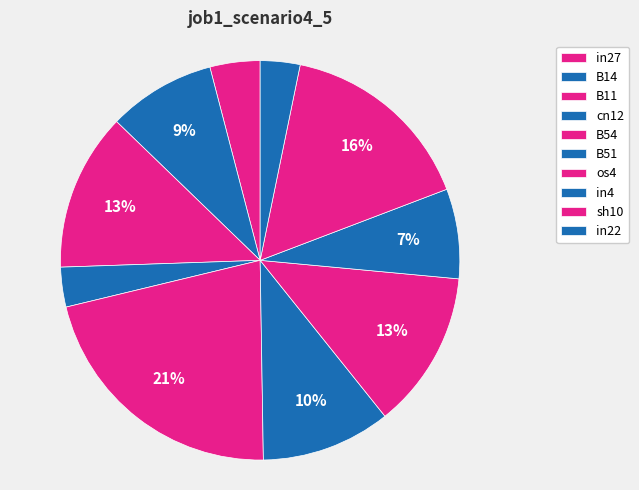

What percentage is the B11 slice, to the nearest percent?

13%